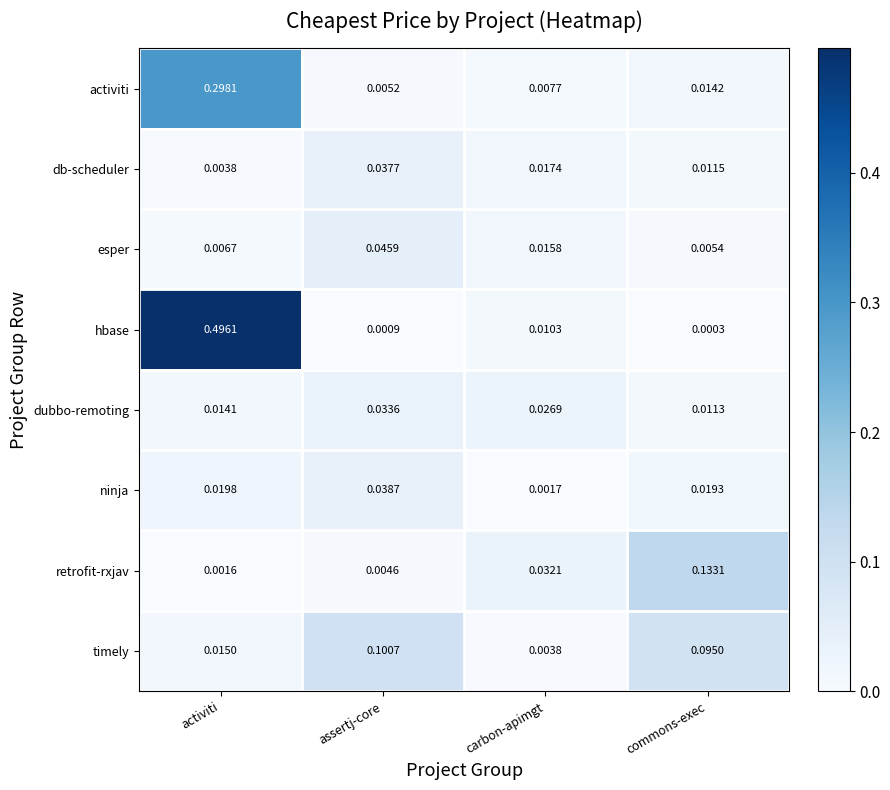

Rank the categories by retrofit-rxjav value from highest to lowest.

commons-exec, carbon-apimgt, assertj-core, activiti